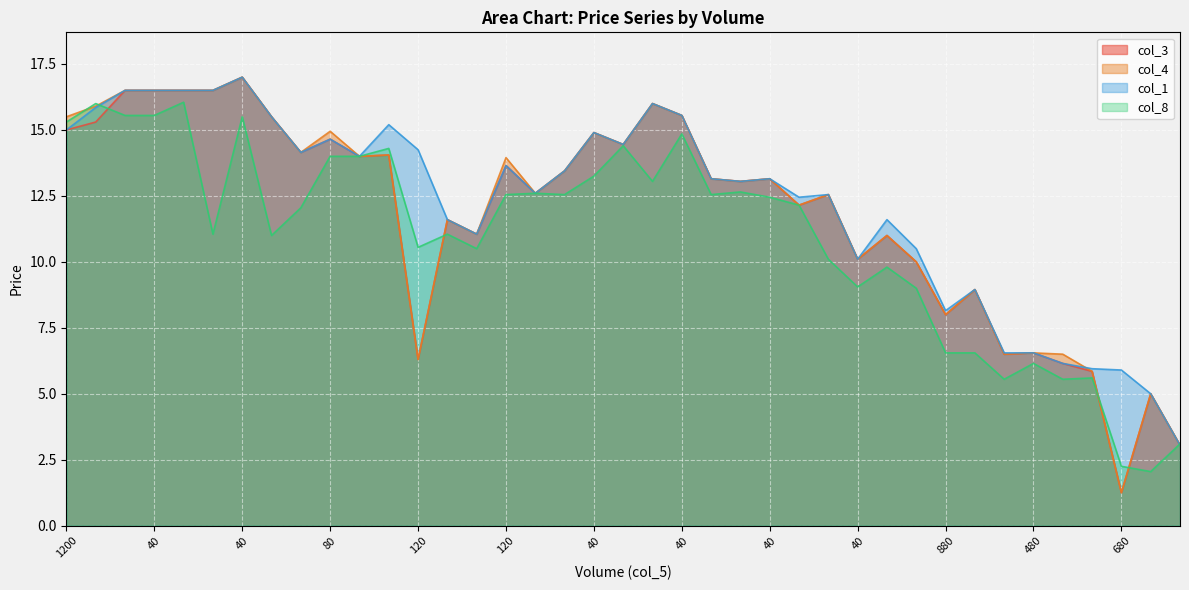

At which category is the sum across all series the highest?

40